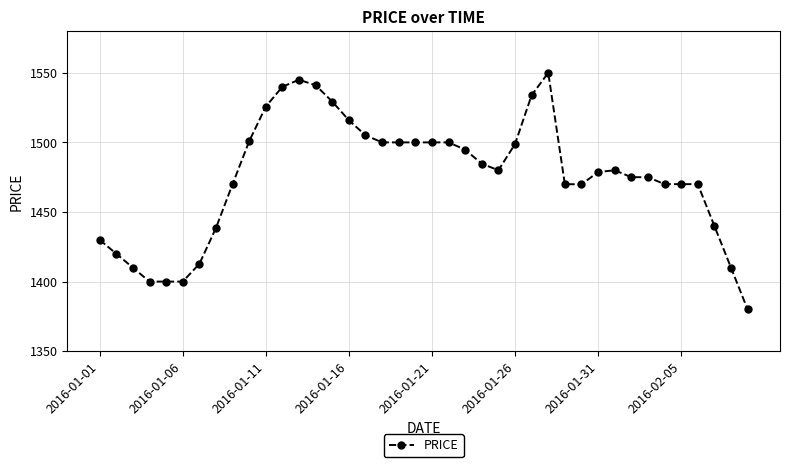

What is the average value?

1475.4